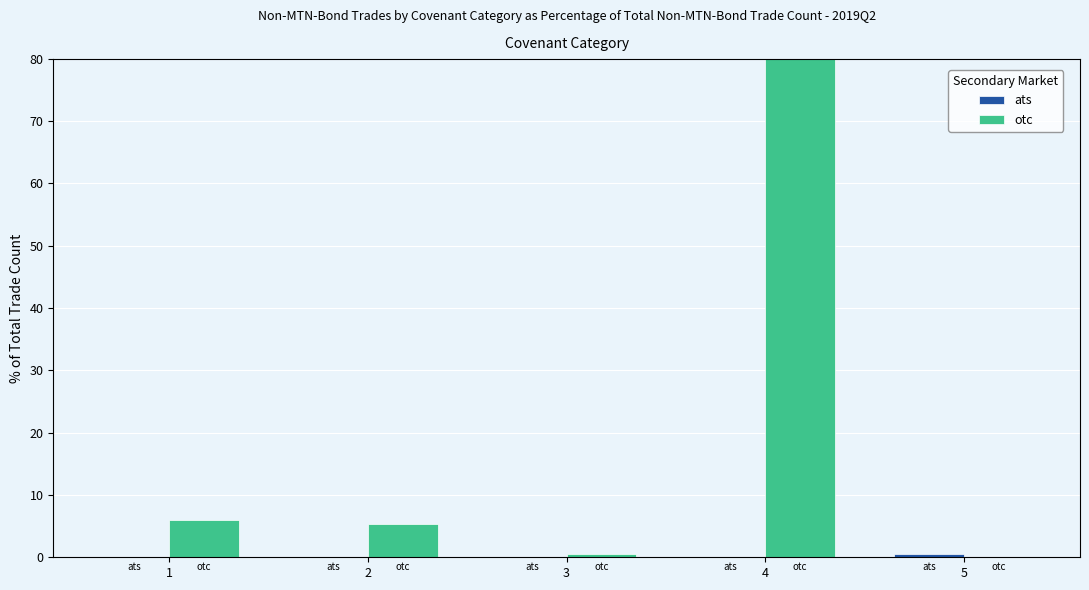

How many data points does each series have?

5